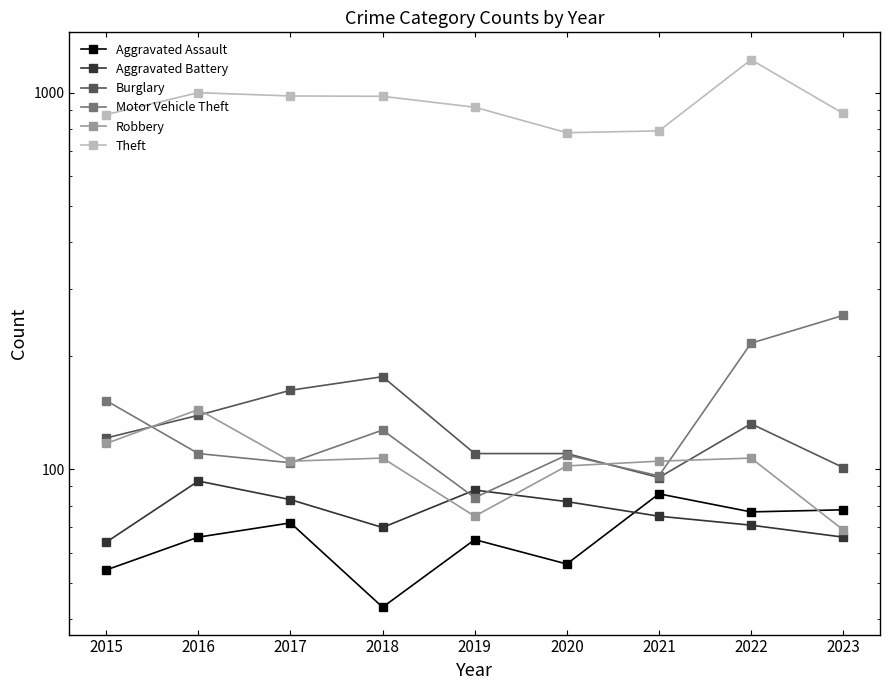

Is the value of Motor Vehicle Theft at 2019 greater than the value of Burglary at 2015?

No